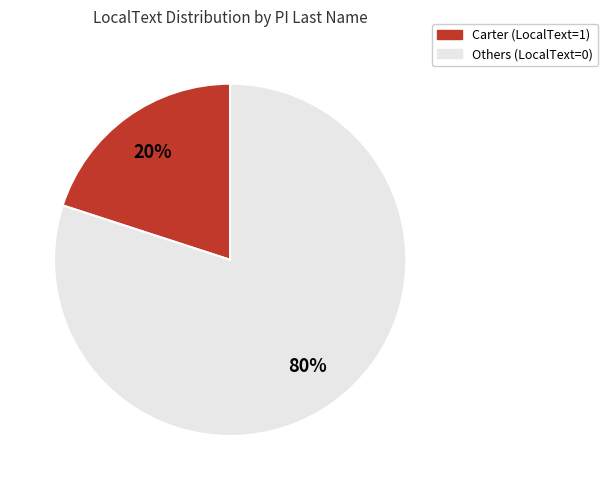

How many slices are in this pie chart?

2